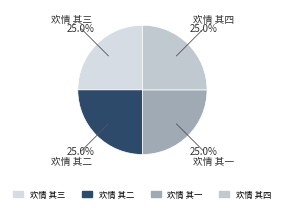

Does 欢情 其一 account for over 50% of the chart?

No